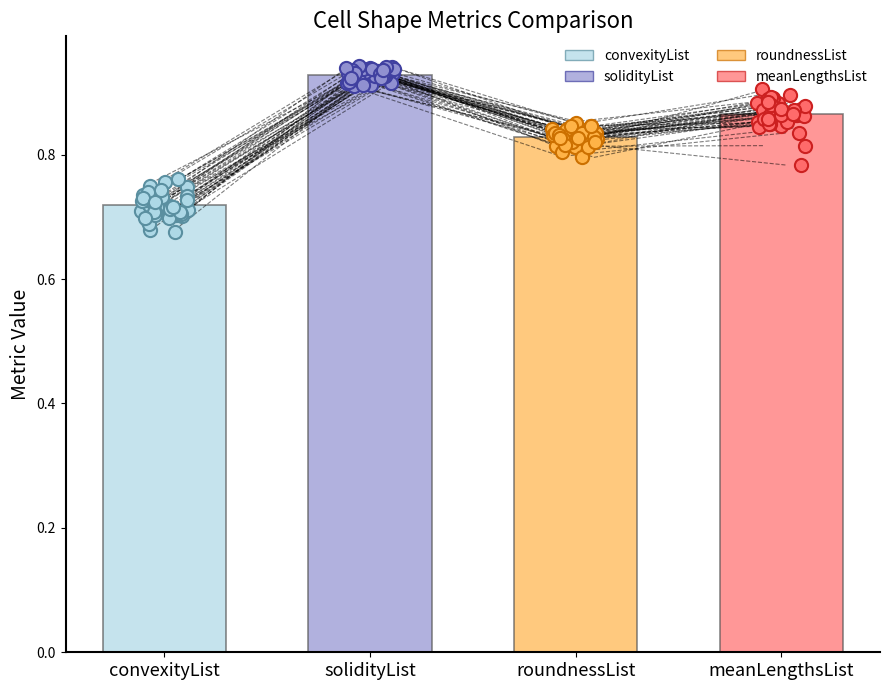

Which series has the largest Y range (max minus min)?

meanLengthsList